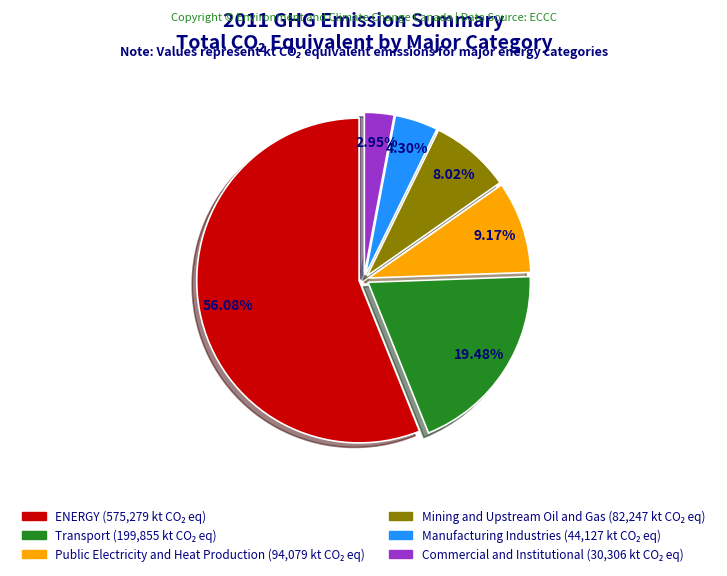

True or false: Manufacturing Industries accounts for 14% of the total.

False